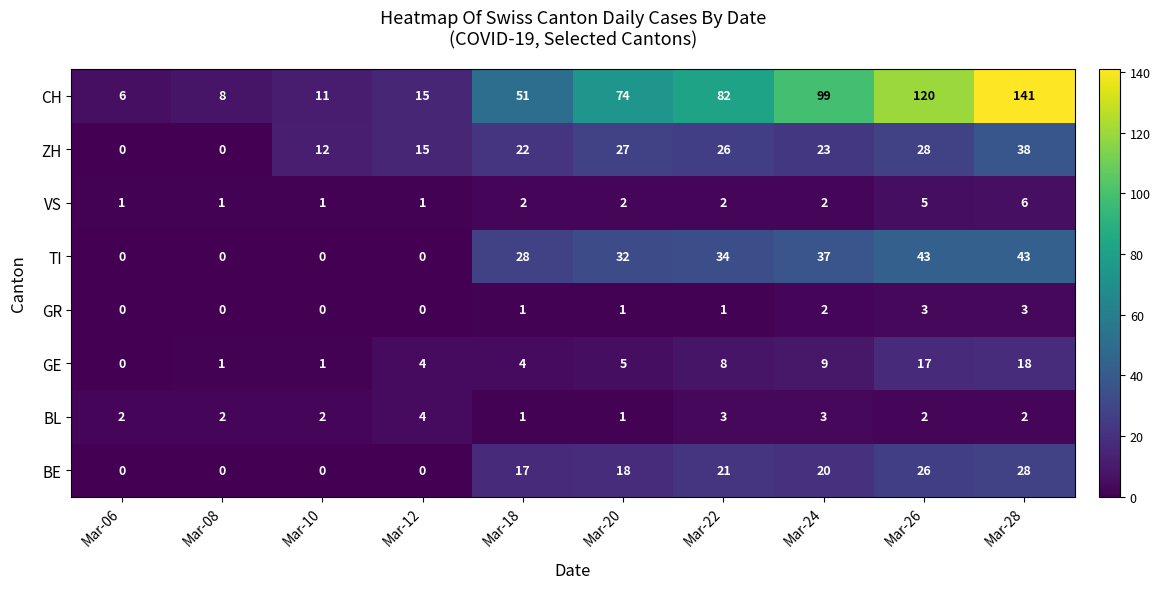

Which series has the largest total across all categories?

CH